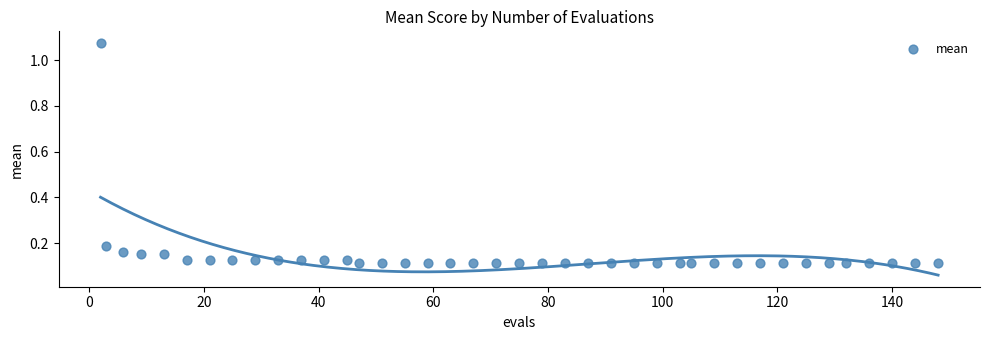

What is the range of Y values (max minus min)?

1.0